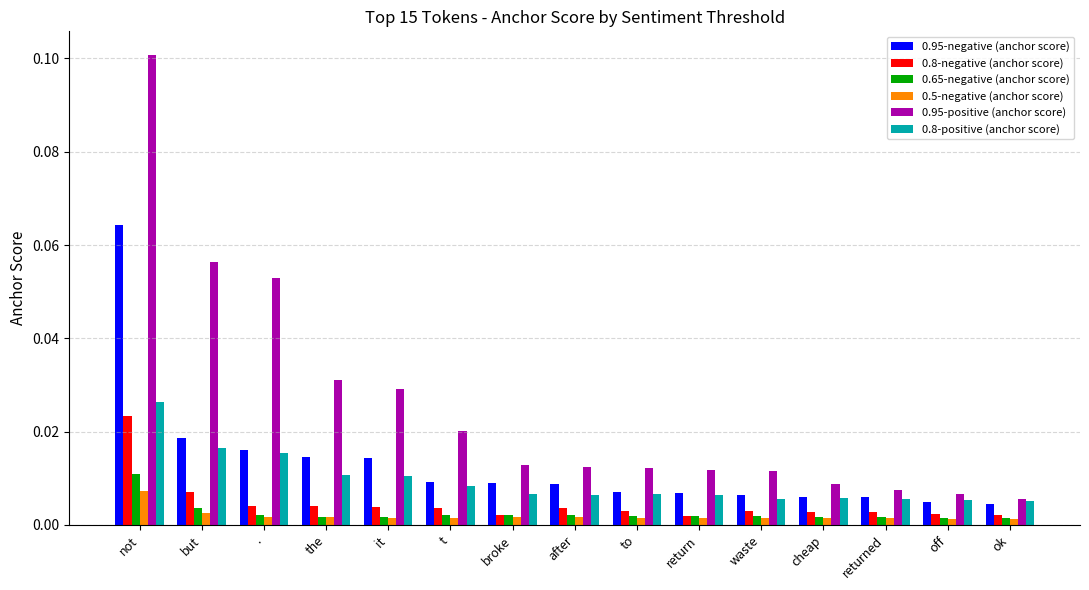

Which label corresponds to the largest value in the chart?

not